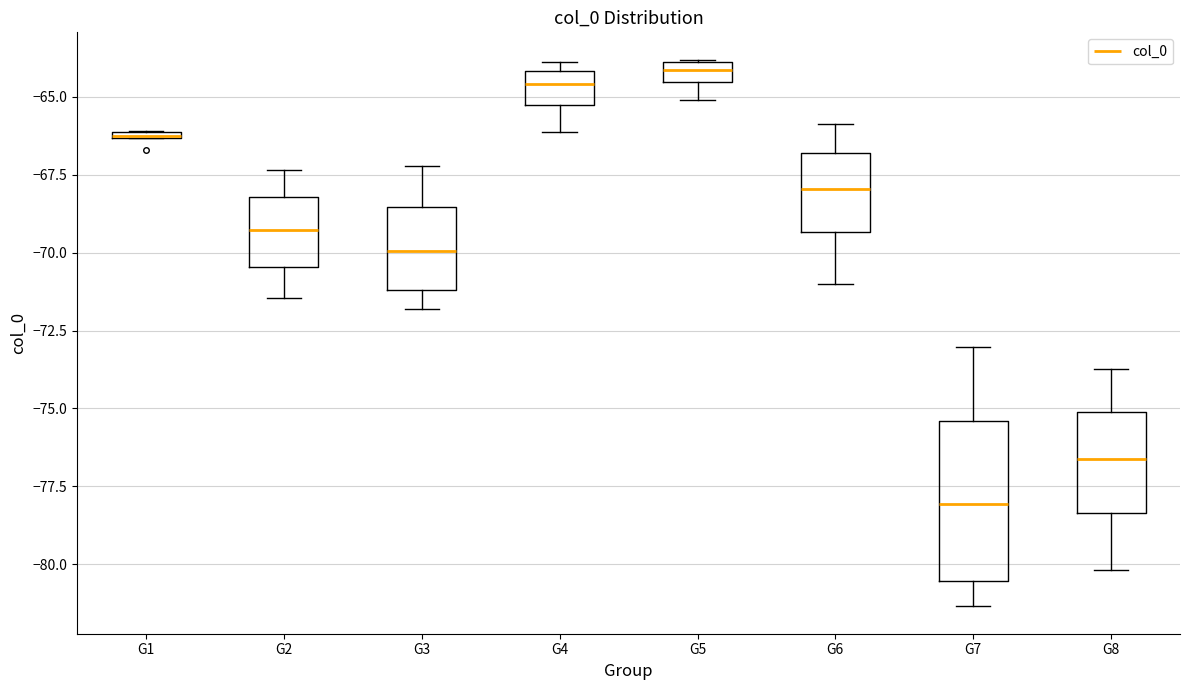

Comparing the boxes themselves (not the whiskers), which one is the tallest?

G7